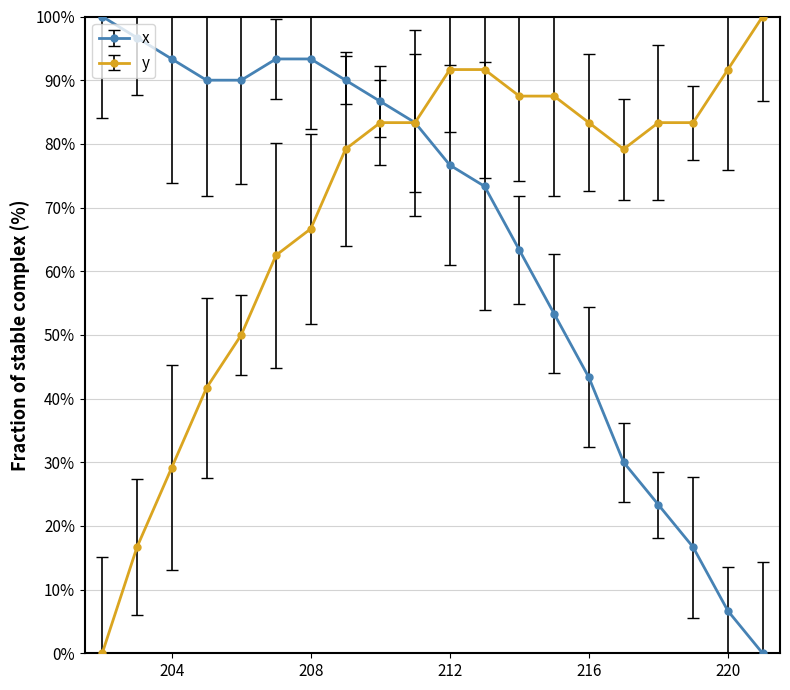

Which series has the largest total across all categories?

y